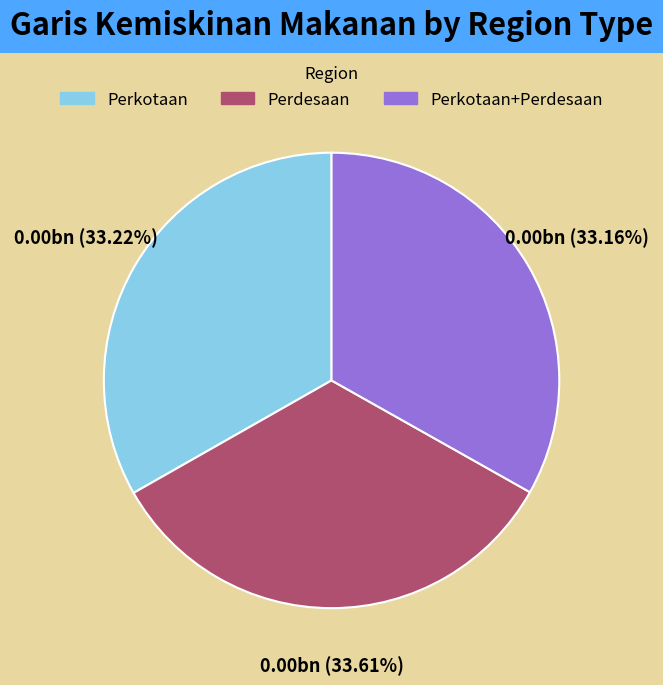

Does any single category account for the majority?

No